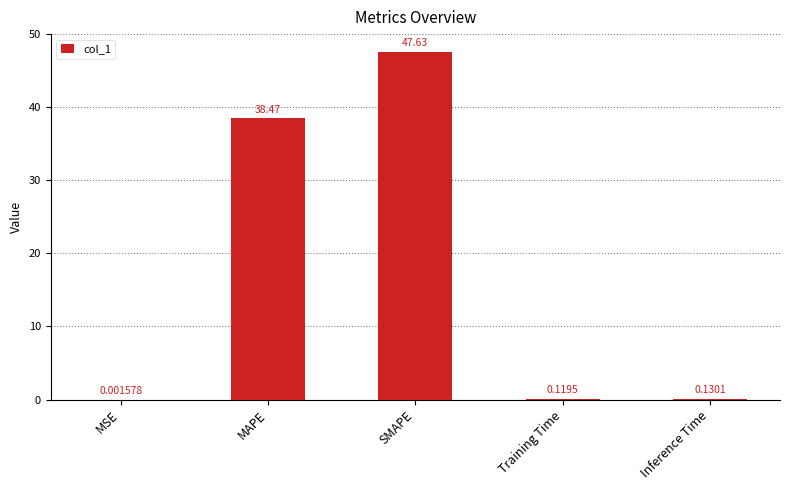

What is the change in value from MSE to Training Time?

+0.1